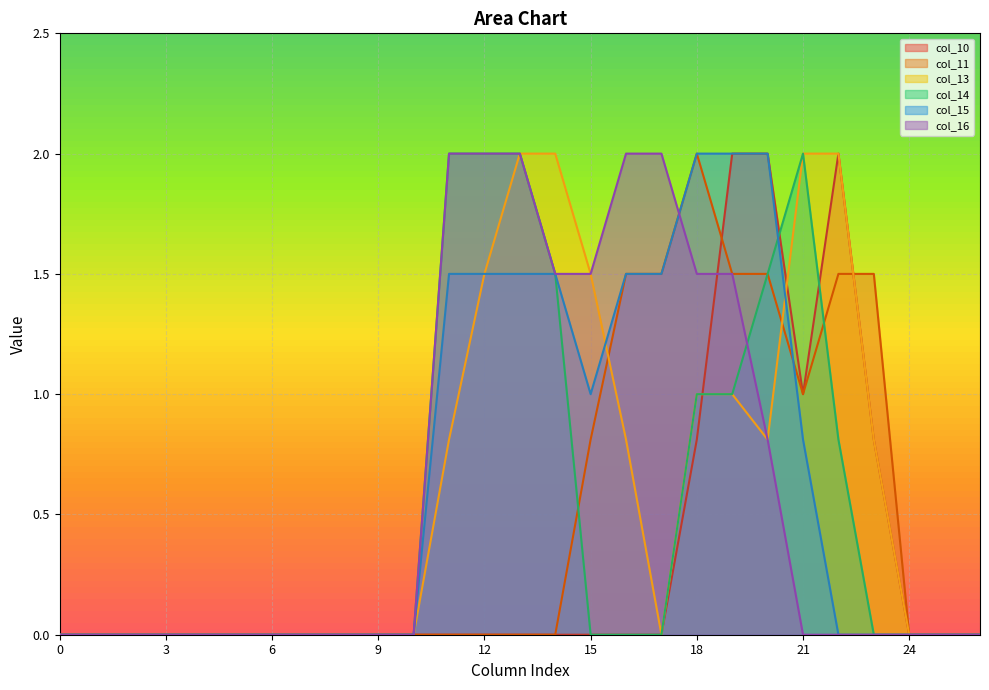

How many data points in col_13 are above 0?

12